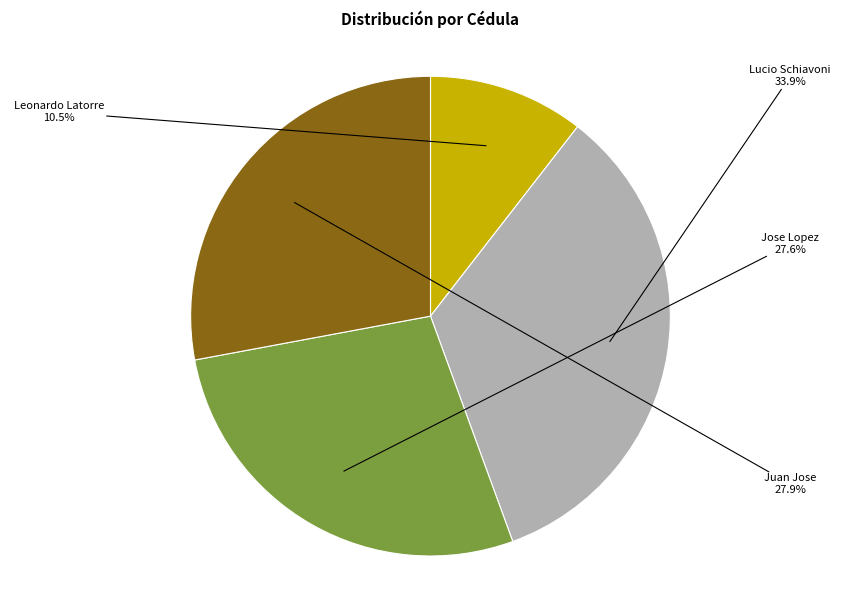

How many segments does this pie chart have?

4